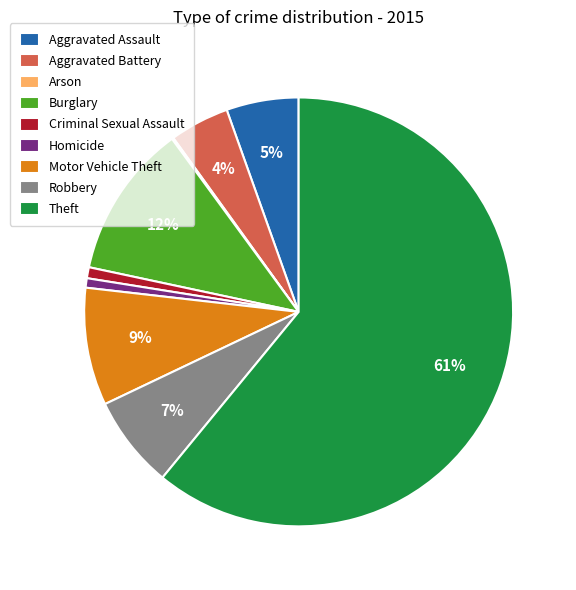

To the nearest percent, what is the difference between the largest and smallest slice percentages?

61%